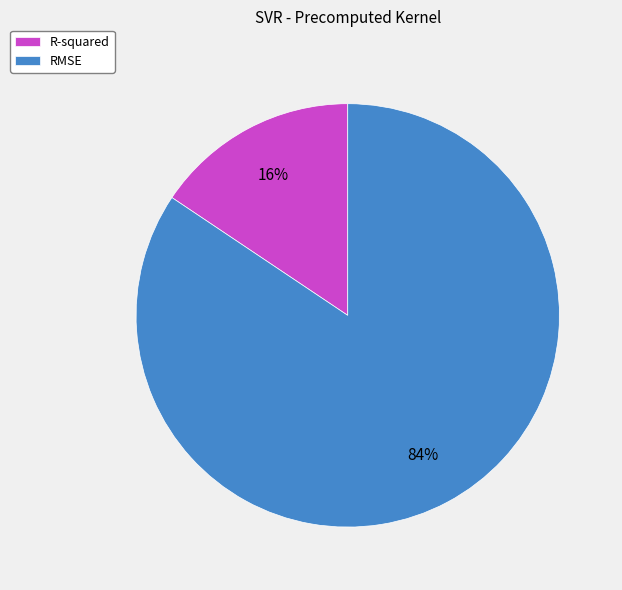

How many slices are in this pie chart?

2